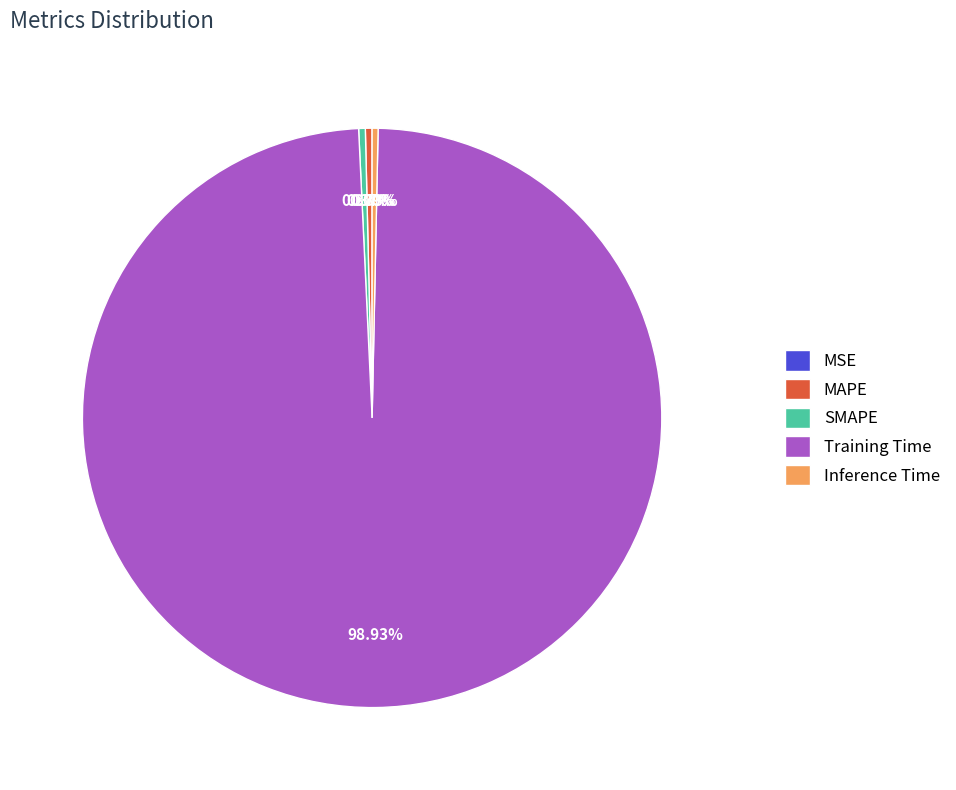

Does SMAPE represent more than half of the total?

No